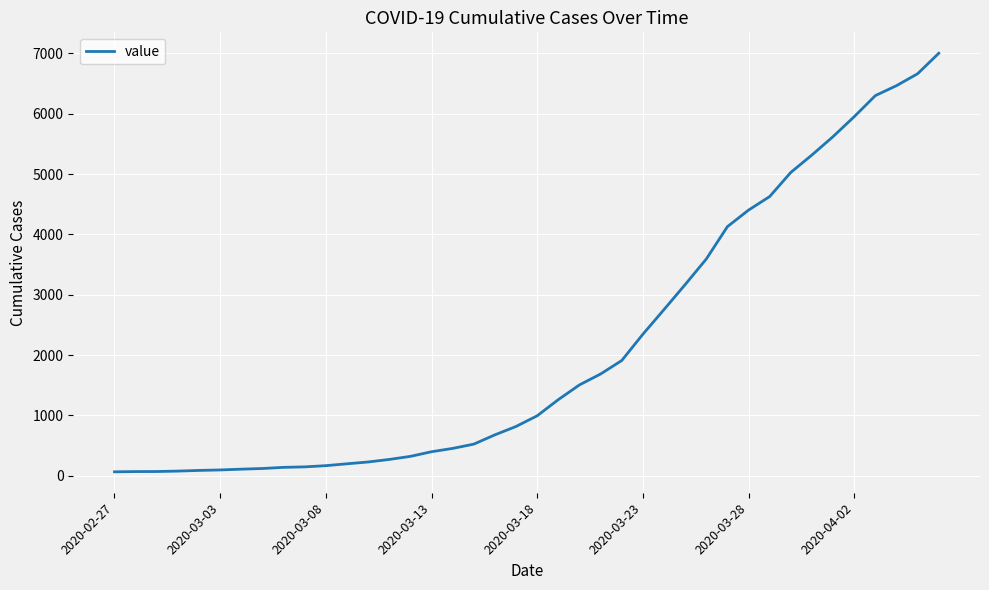

How many lines are shown in the chart?

1